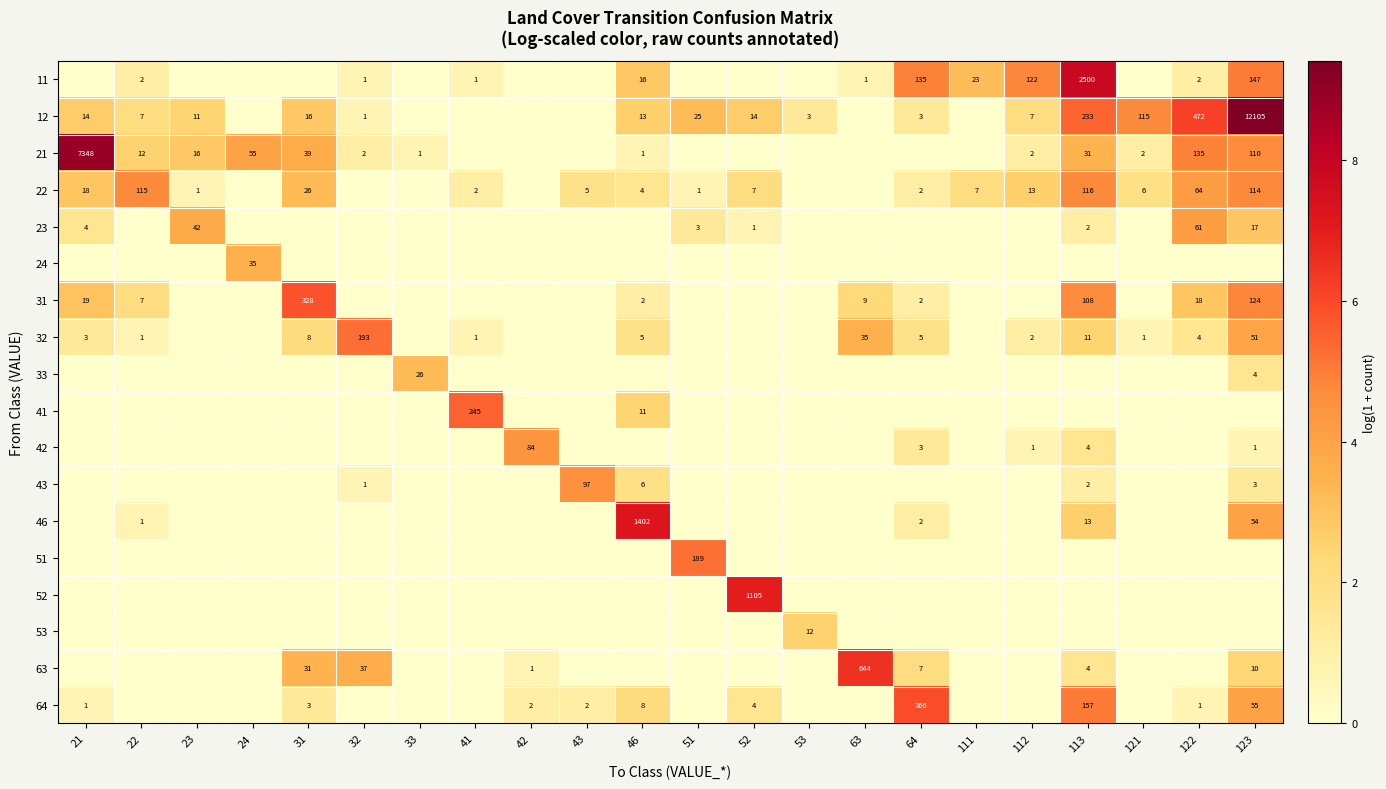

True or false: 21 has a value of 55 at 24.

True